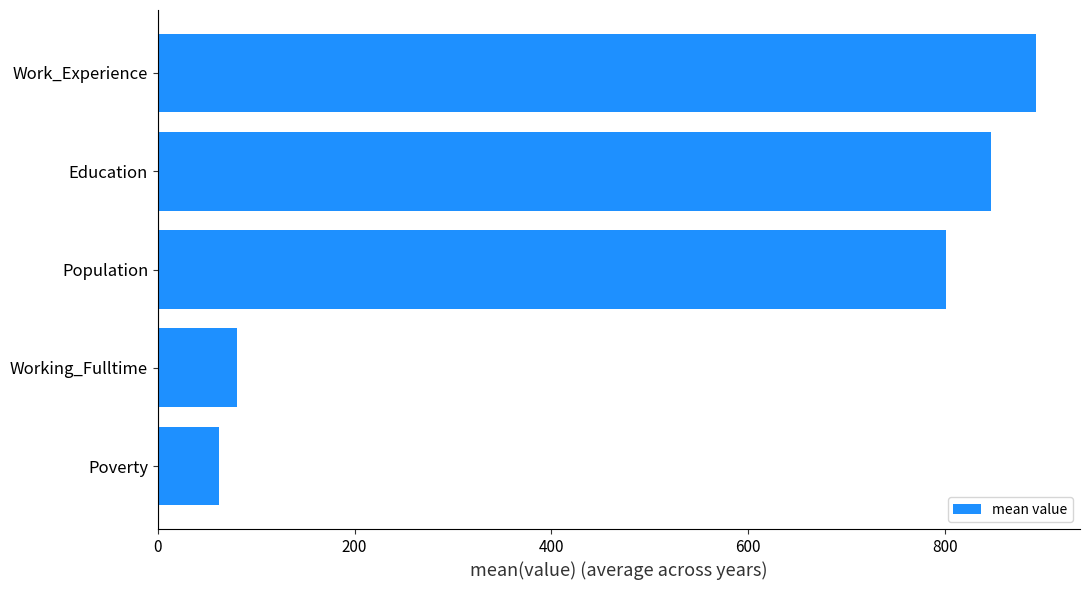

Where is the data nearest to the value 477?

Population